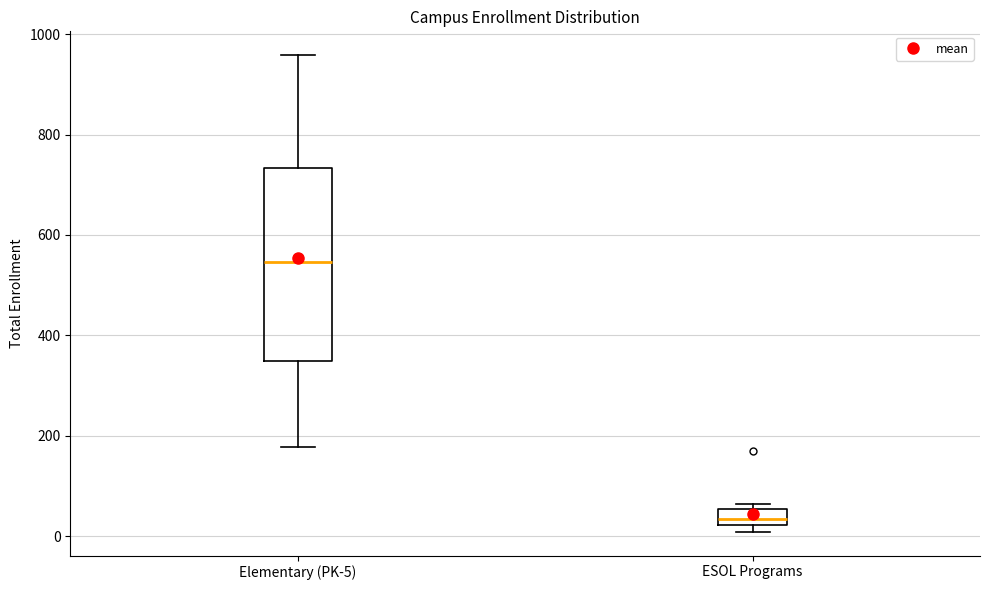

Which box's median line is the lowest?

ESOL Programs